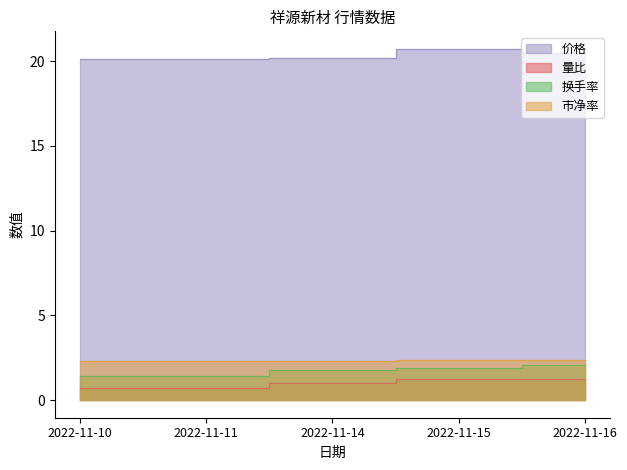

What is the difference between the maximum and minimum values in the 换手率 series?

0.6